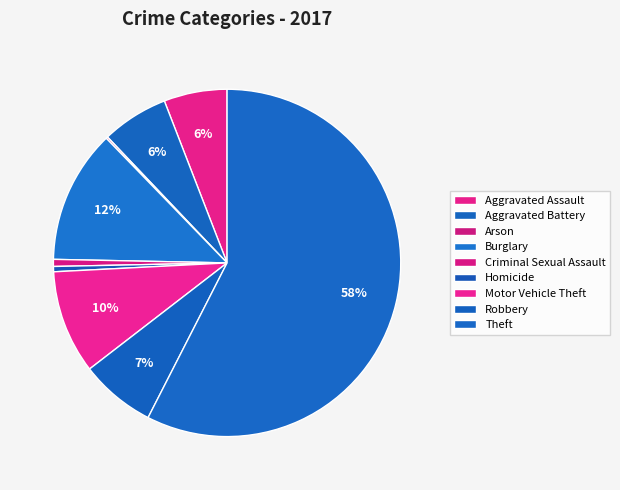

The Aggravated Battery slice represents 12% of the pie. True or false?

False